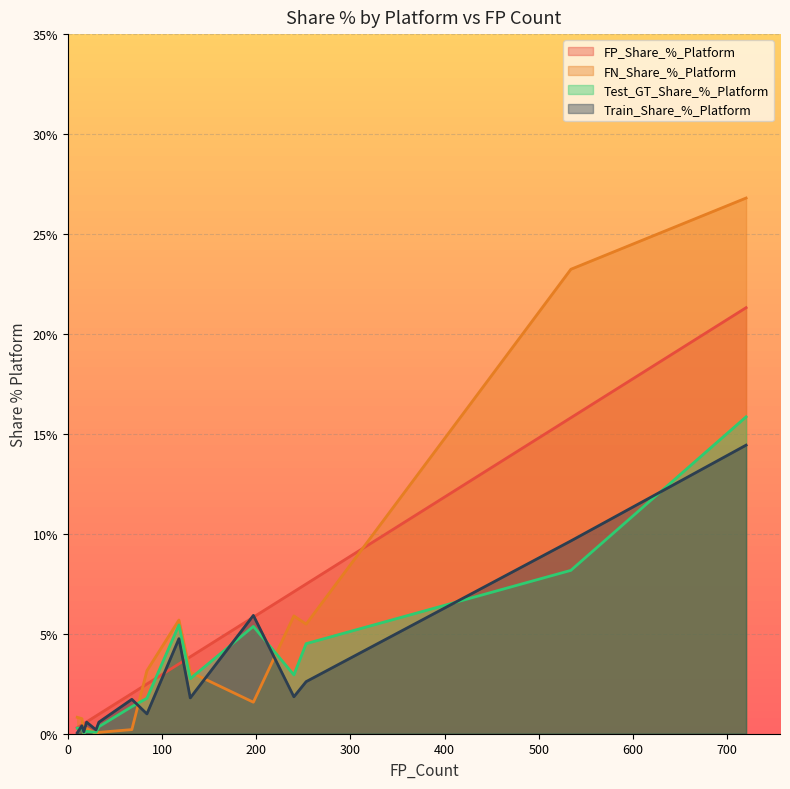

Which series has the widest spread of values?

FN_Share_%_Platform